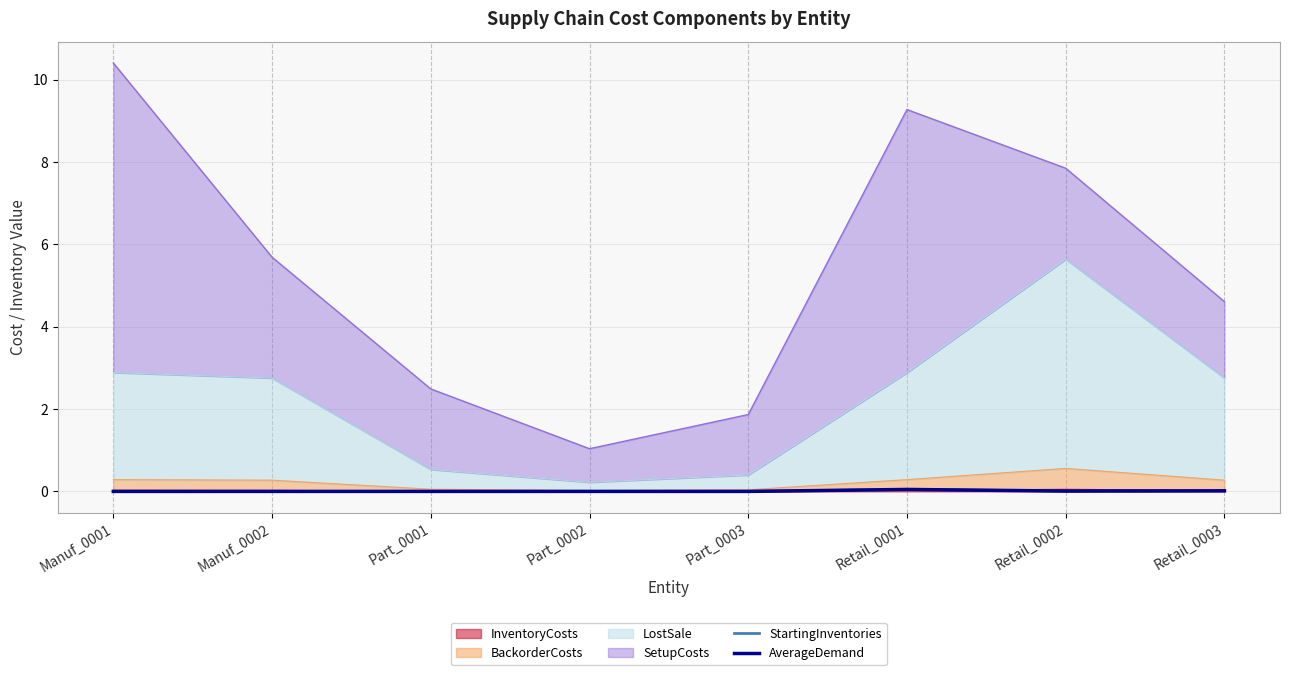

What is the sum of all AverageDemand values?

0.1